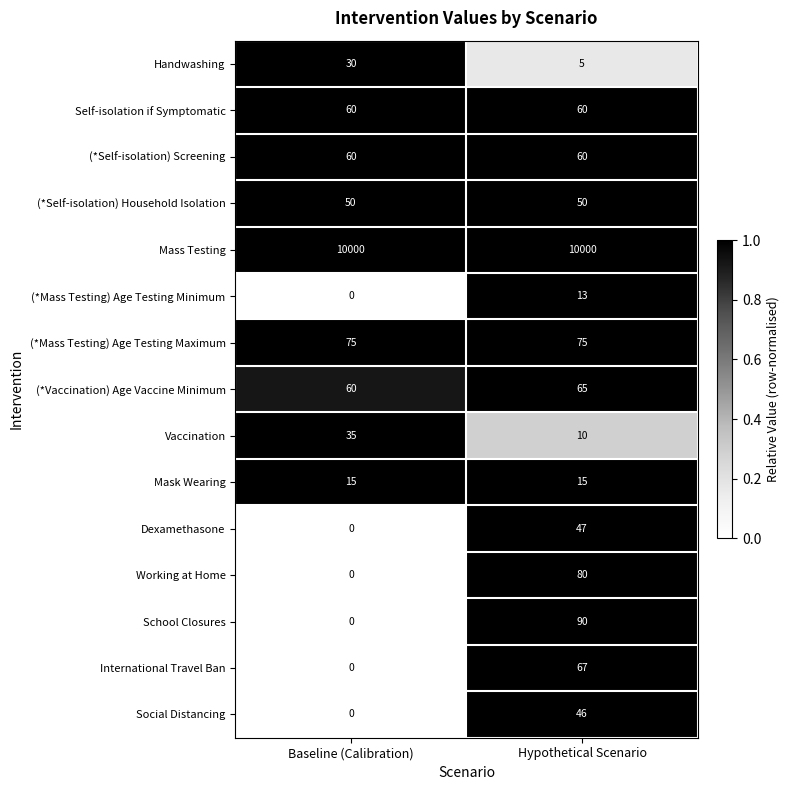

At which category is the sum across all series the highest?

Hypothetical Scenario